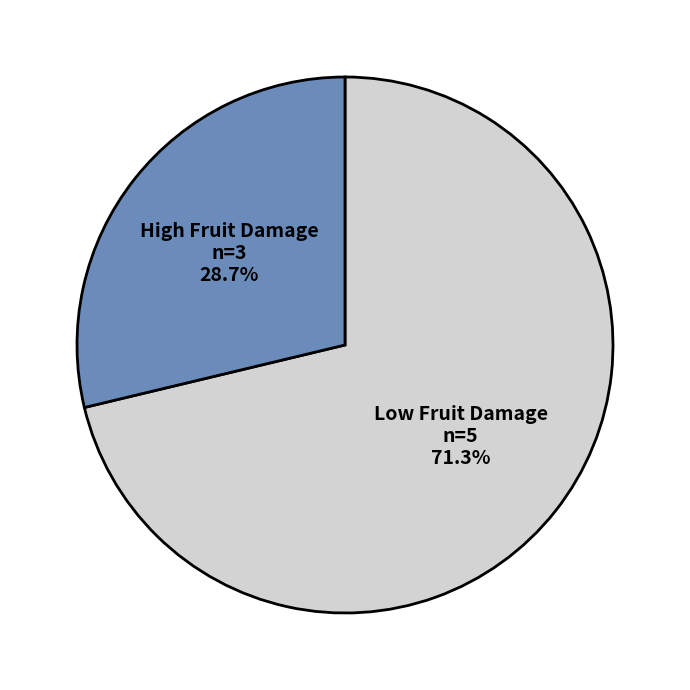

Rank the categories by value from highest to lowest.

Low Fruit Damage, High Fruit Damage